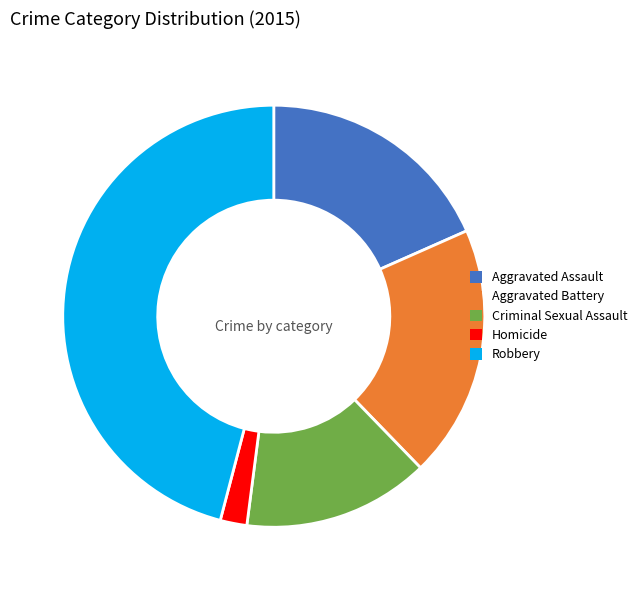

Which slice is the largest?

Robbery